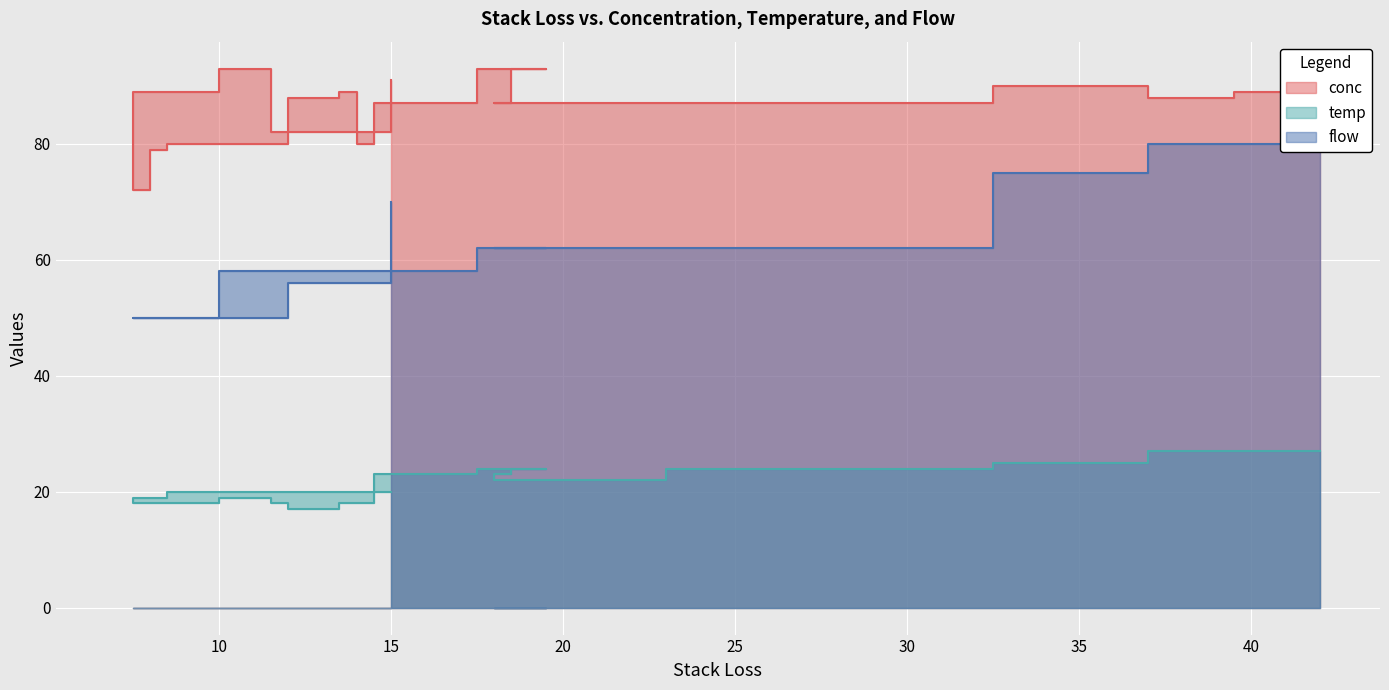

Reading left to right, what are all the values shown in this chart?

conc: 89	88	90	87	87	87	93	93	87	80	89	88	82	93	89	86	72	79	80	82	91
temp: 27	27	25	24	22	23	24	24	23	18	18	17	18	19	18	18	19	19	20	20	20
flow: 80	80	75	62	62	62	62	62	58	58	58	58	58	58	50	50	50	50	50	56	70